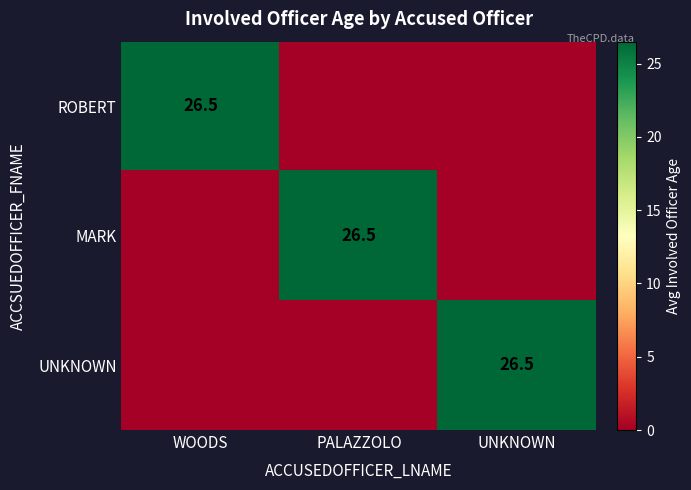

The UNKNOWN series shows 40.2 at UNKNOWN. True or false?

False